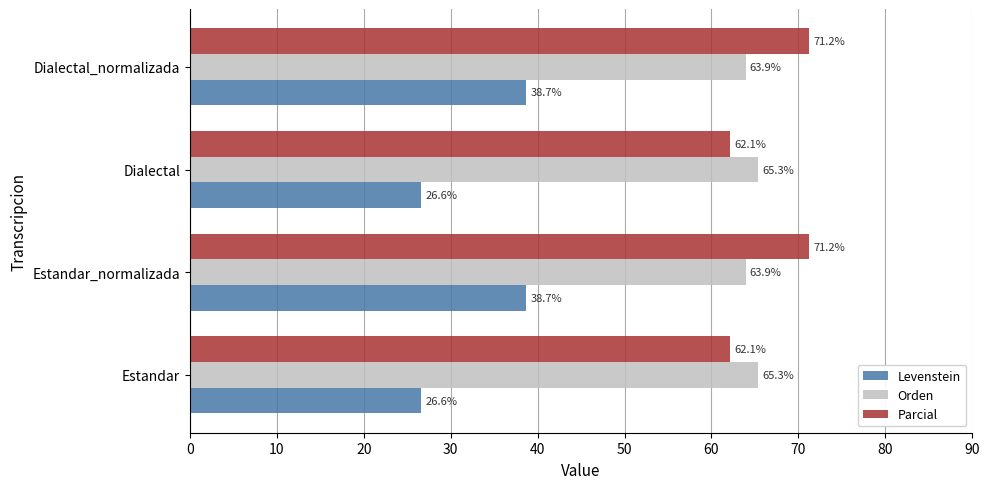

Which series has the largest range (max minus min)?

Levenstein